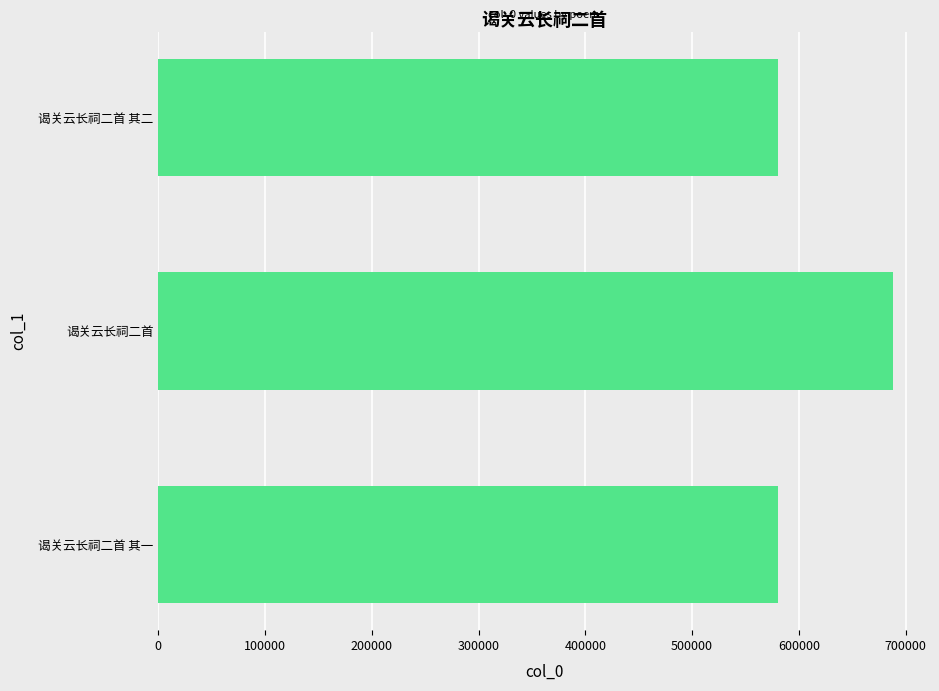

True or false: the data shows 869292 at 谒关云长祠二首 其一.

False